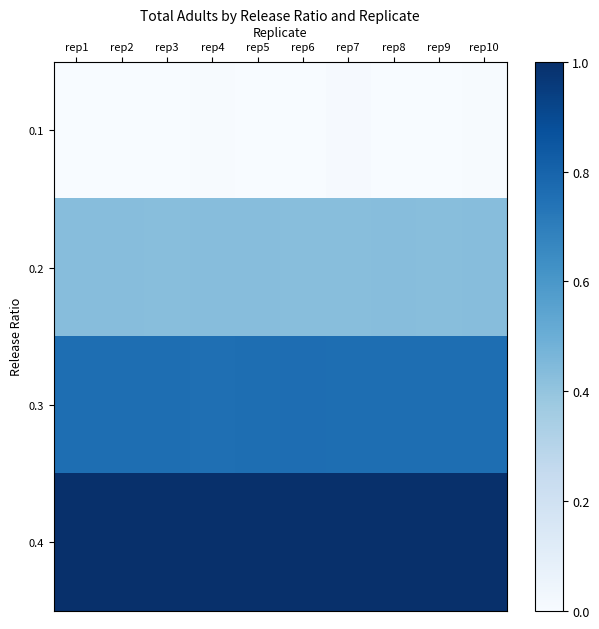

List the series in order of their peak value, lowest first.

0.1, 0.2, 0.3, 0.4